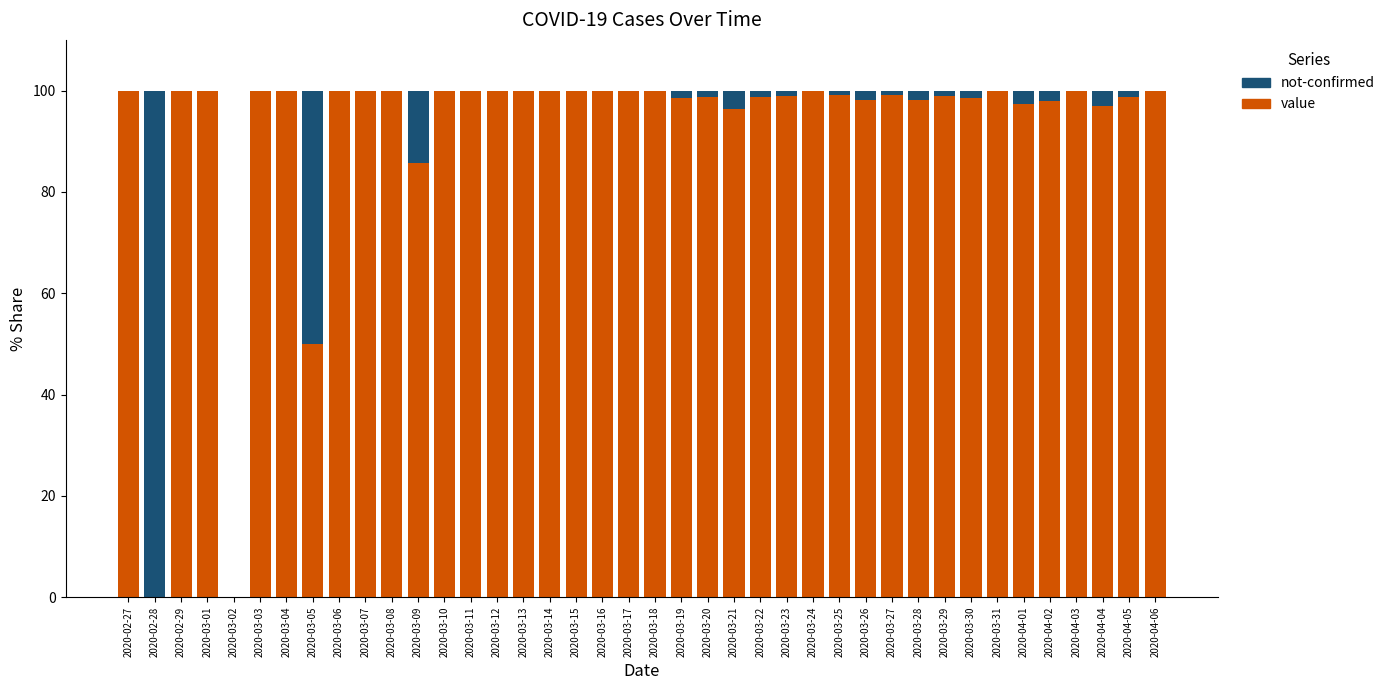

What is the total value across all series at 2020-03-14?

100.0